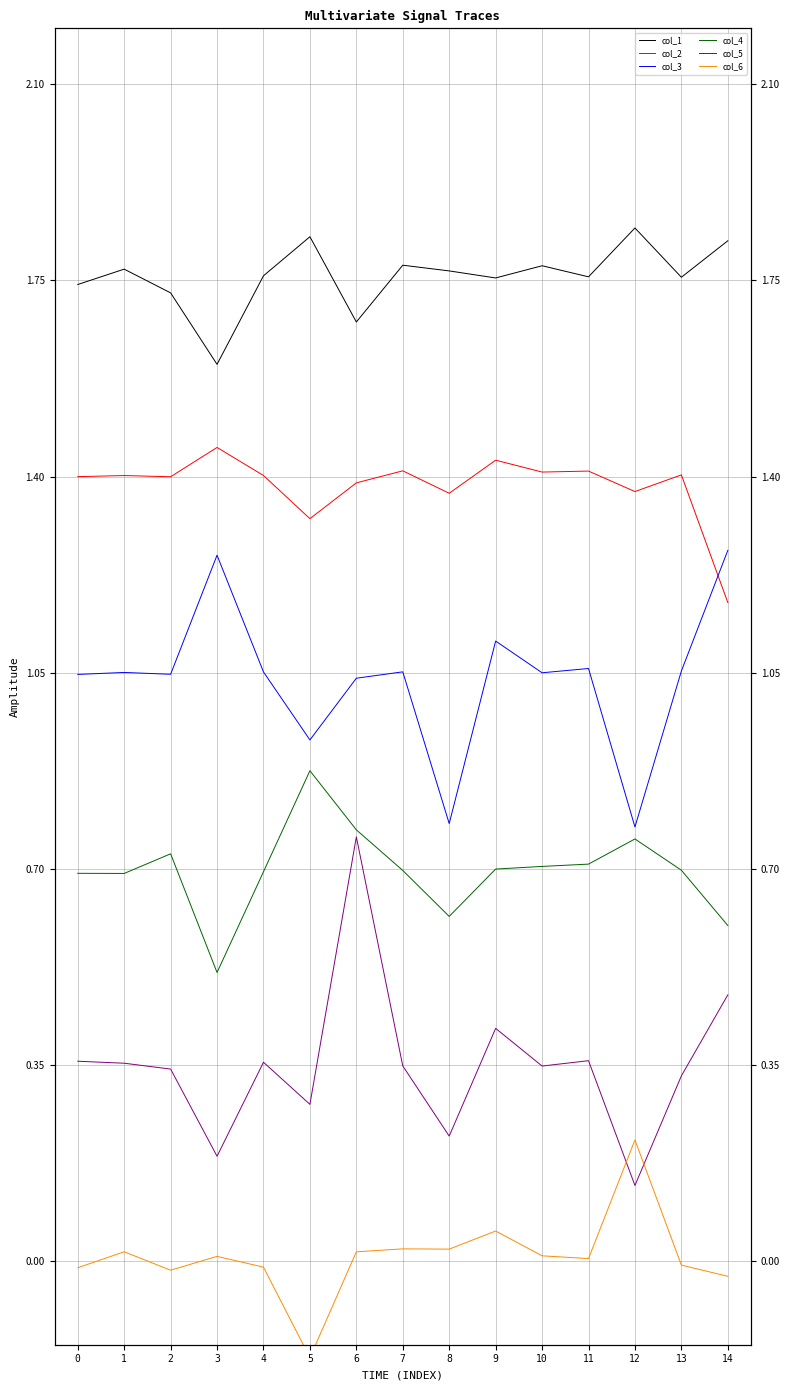

Rank the series by their maximum value, from highest to lowest.

col_1, col_2, col_3, col_4, col_5, col_6